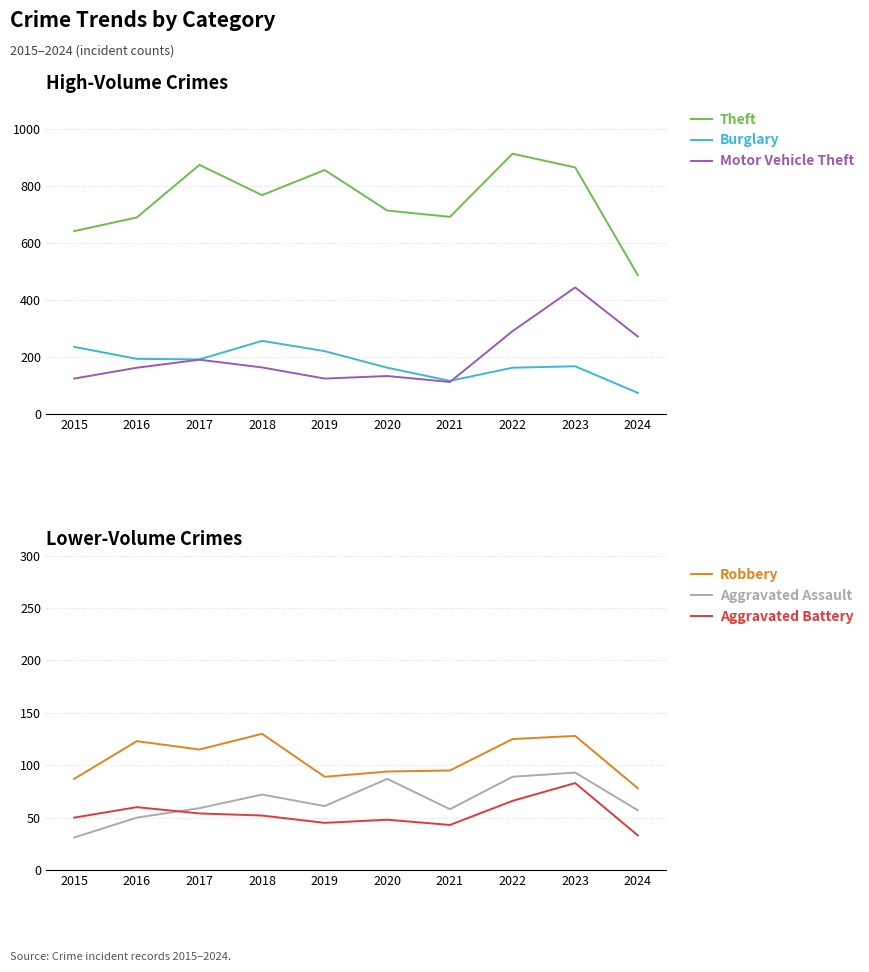

True or false: Aggravated Assault and Robbery cross at least once.

False